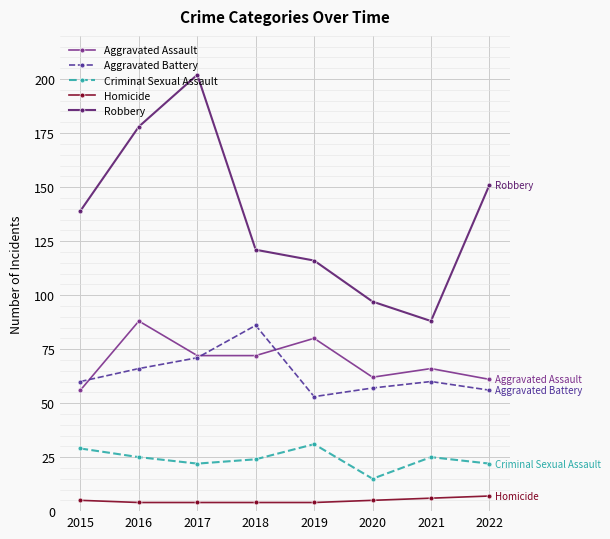

What is the difference between the Aggravated Battery values at 2019 and 2020?

4